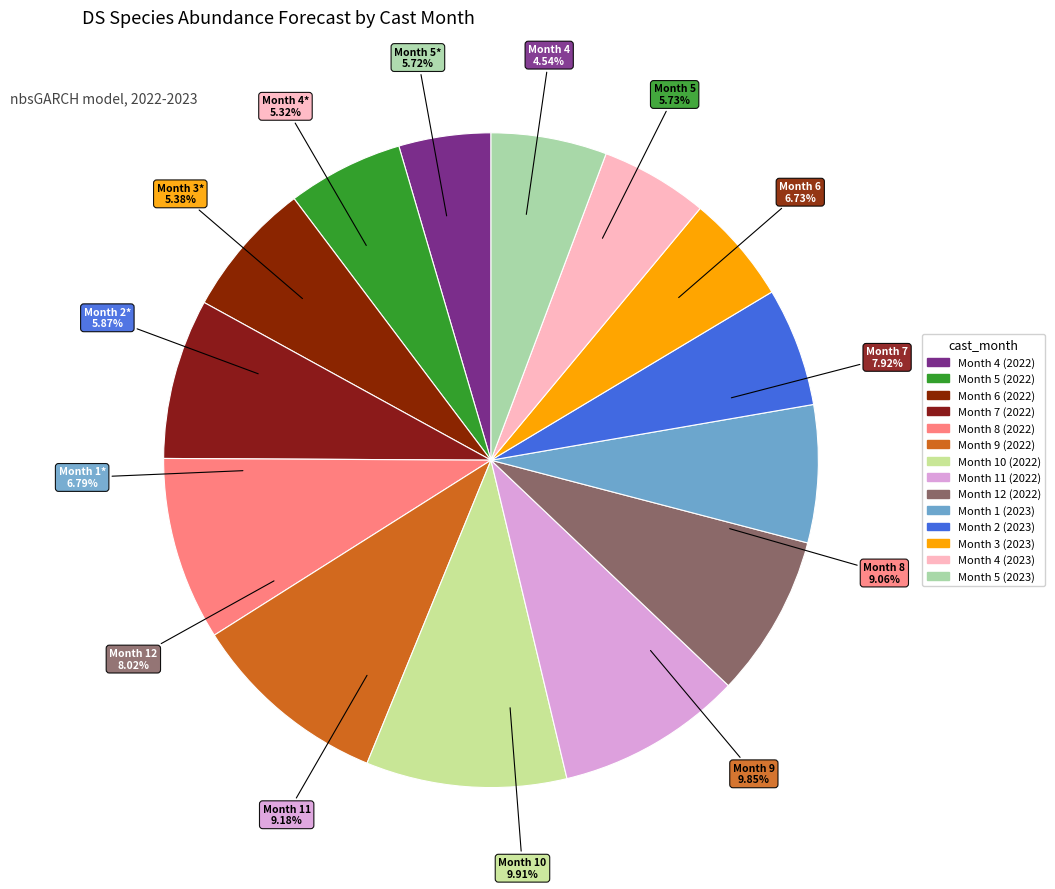

Does Month 6 (2022) account for over 50% of the chart?

No